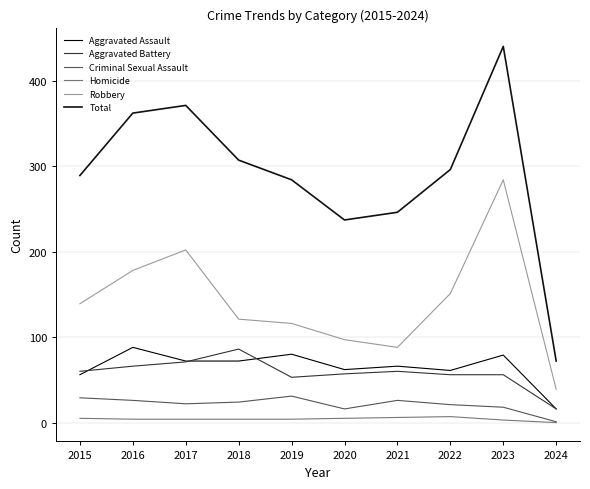

At which category is the sum across all series the highest?

2023